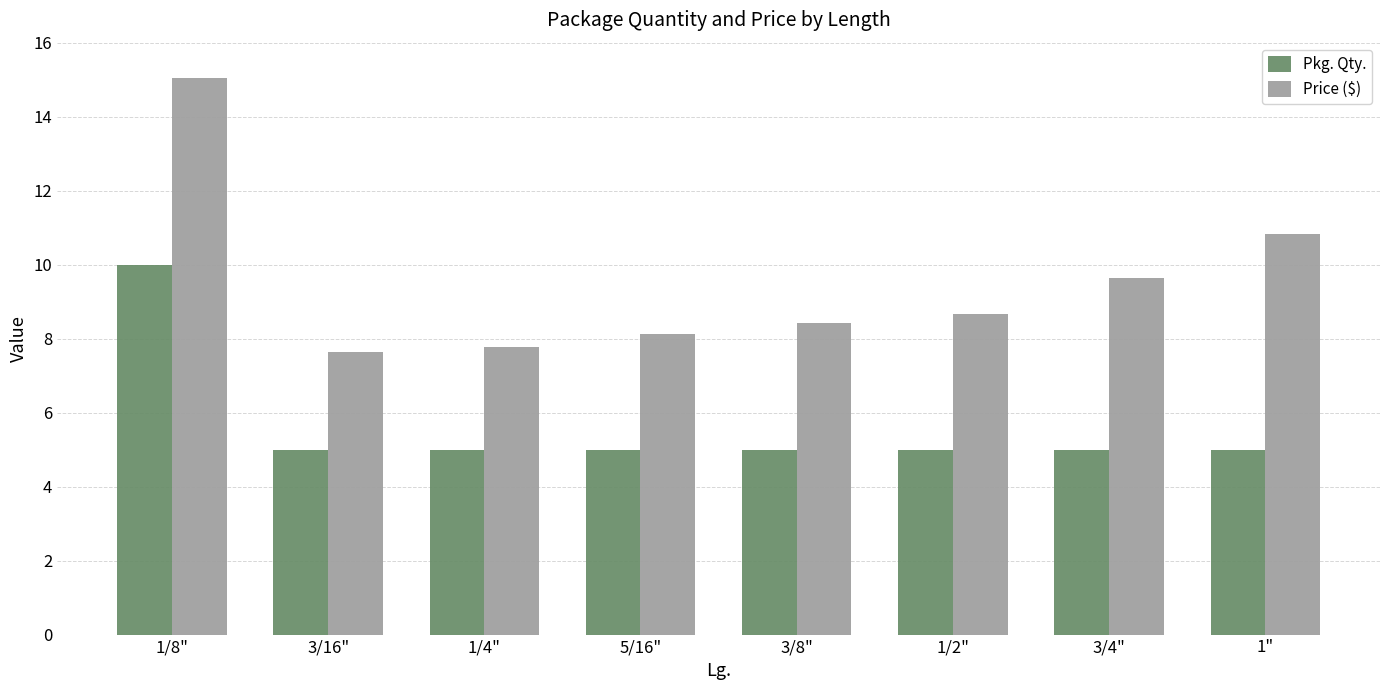

What is the sum of the Price ($) values at 1/8" and 1"?

25.9